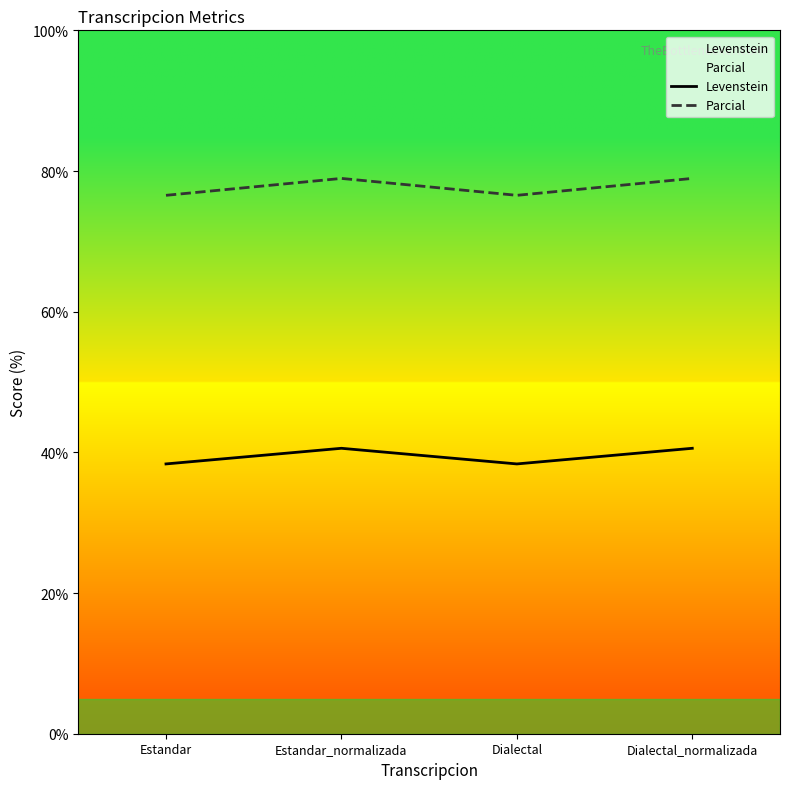

What is the sum of all Parcial values?

311.0